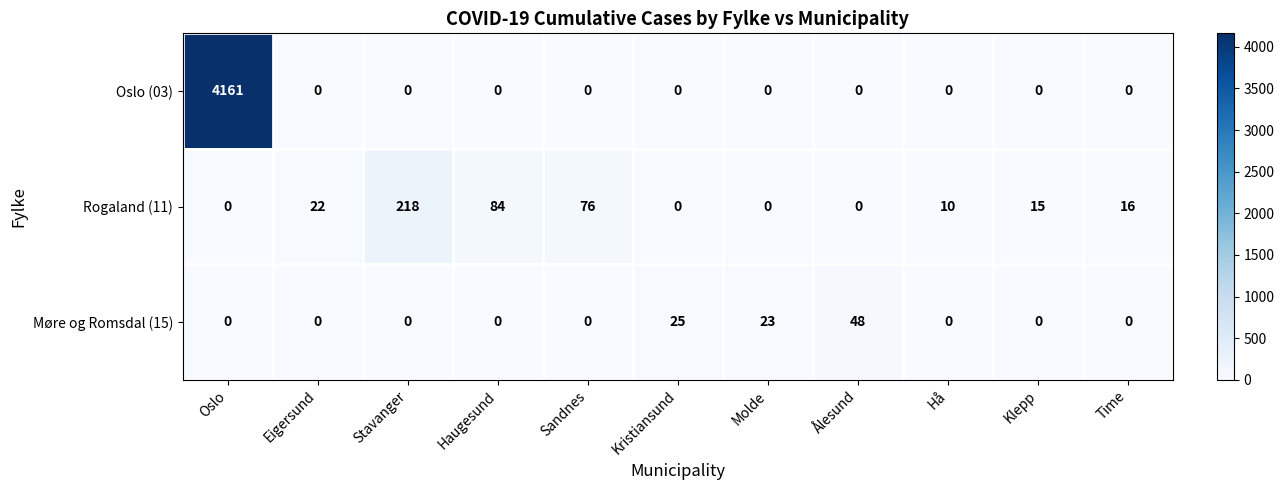

At which category is the sum across all series the highest?

Oslo